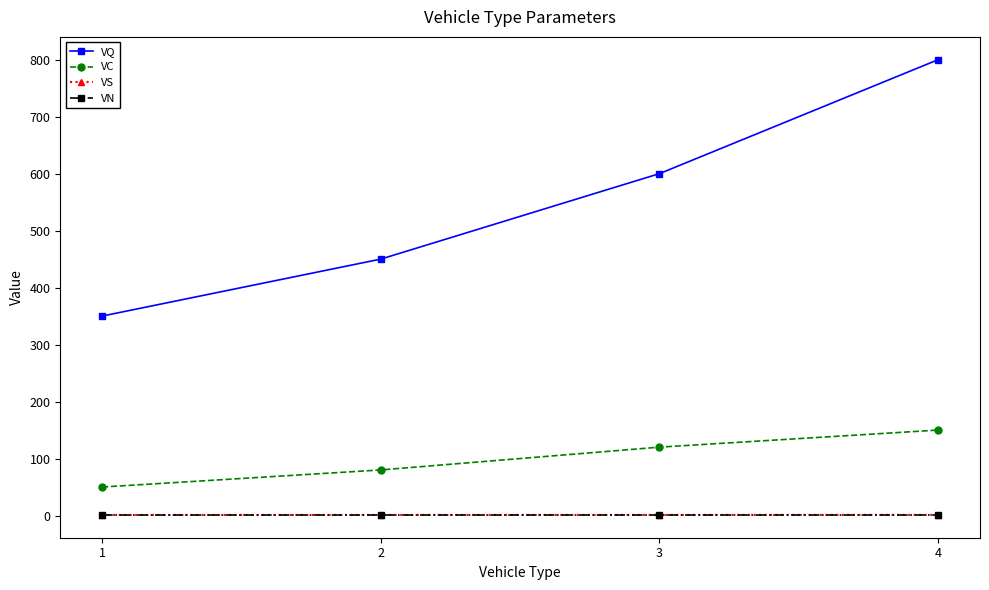

What is the spread (max minus min) of values at 4?

799.0